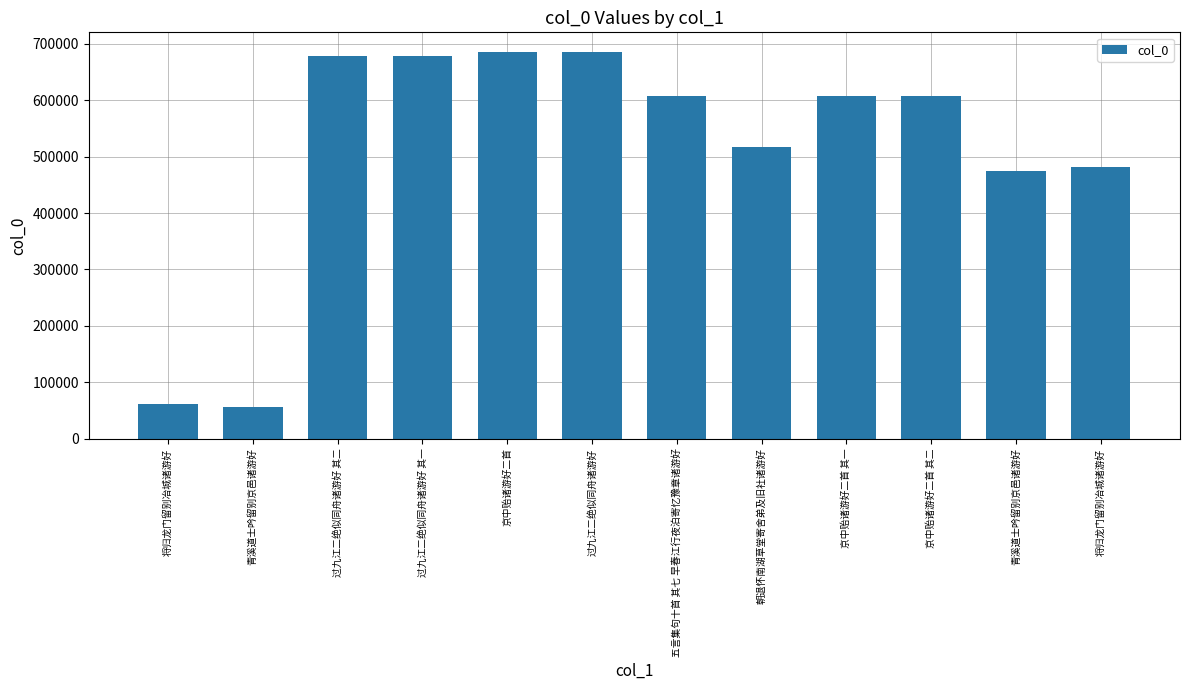

What is the label of the 7th bar from the right?

过九江二绝似同舟诸游好